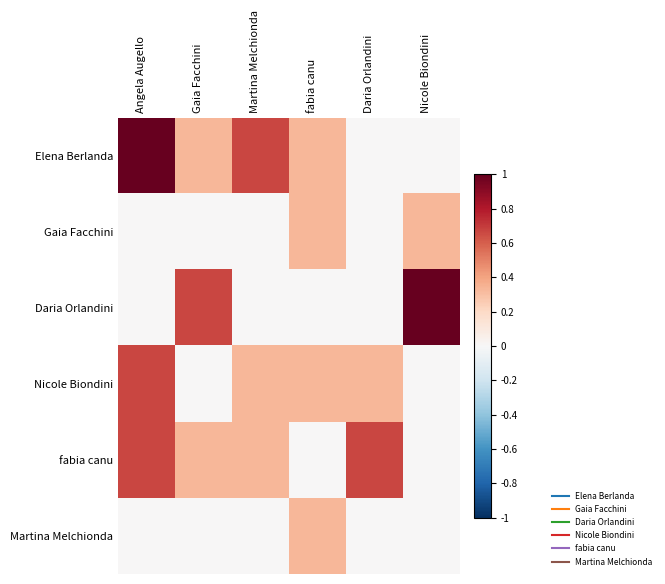

How many series are shown in this chart?

6